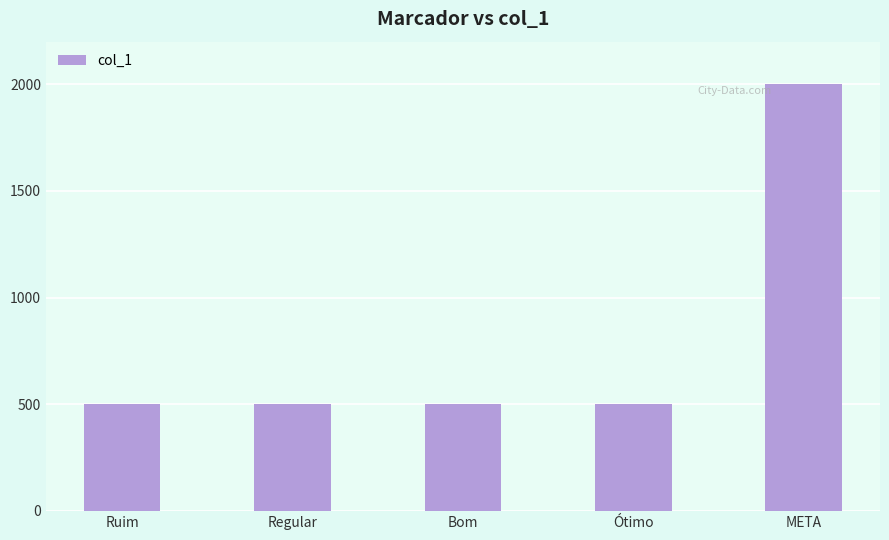

What is the change in value from Regular to META?

+1500